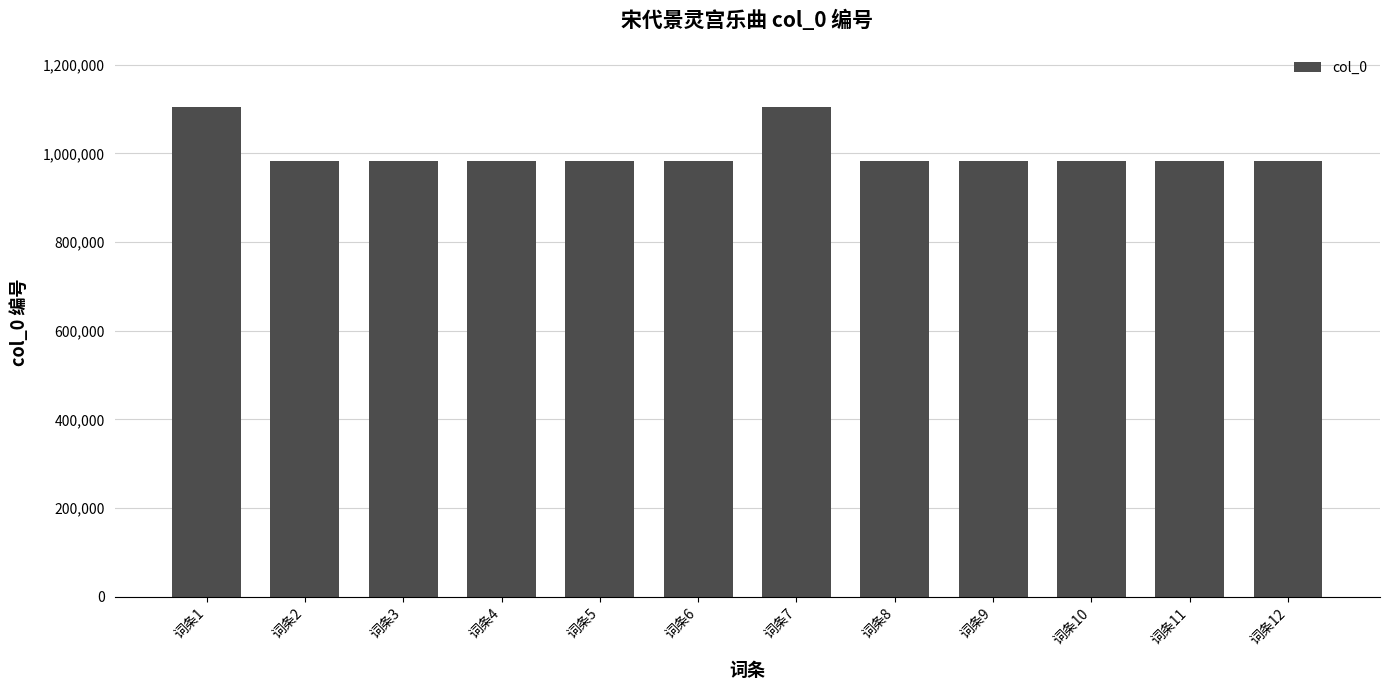

What is the sum of all values?

12028858